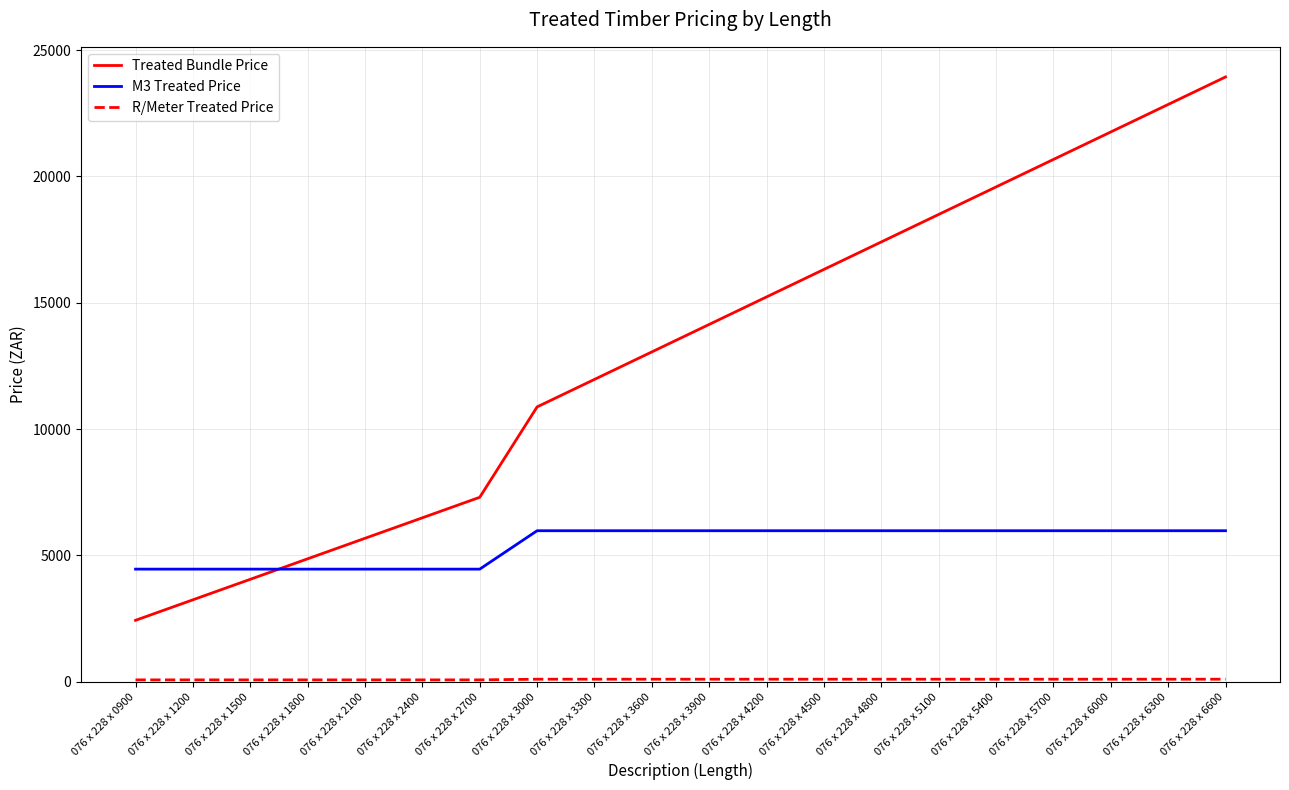

How many categories are shown in the chart?

20